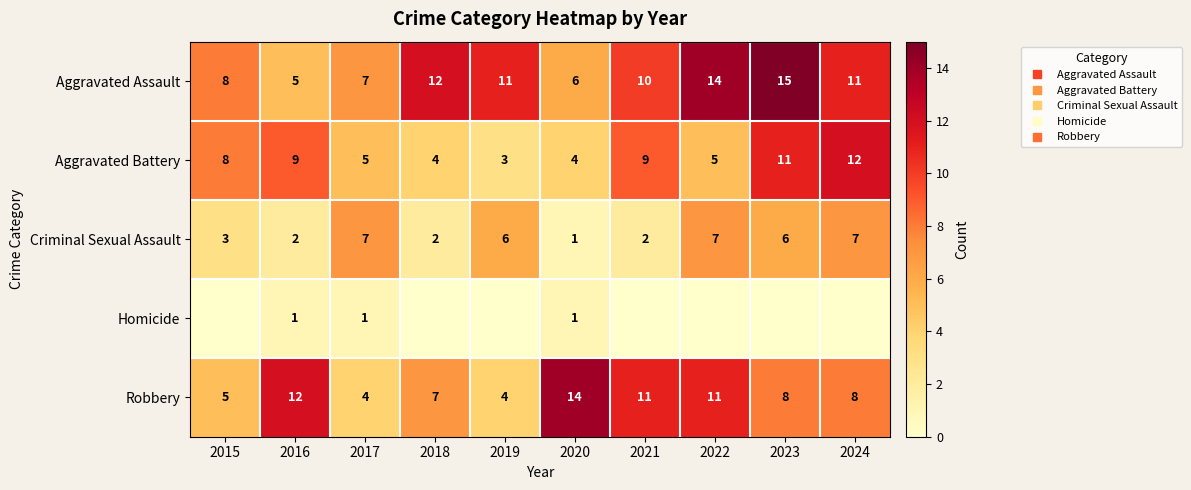

What is the difference between the Aggravated Battery values at 2024 and 2019?

9